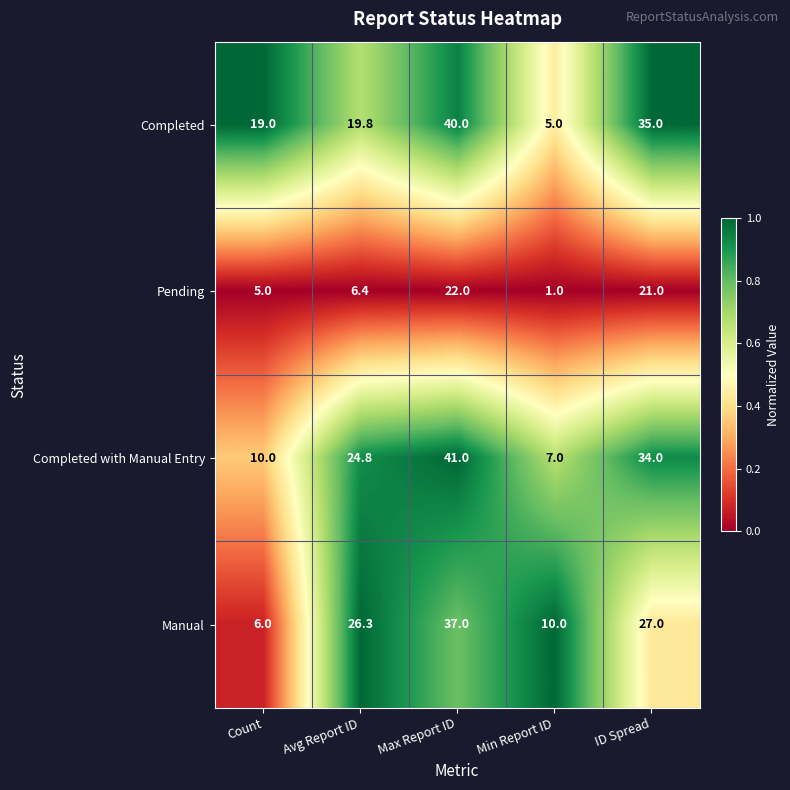

What is the sum of the Manual values at Min Report ID and ID Spread?

37.0